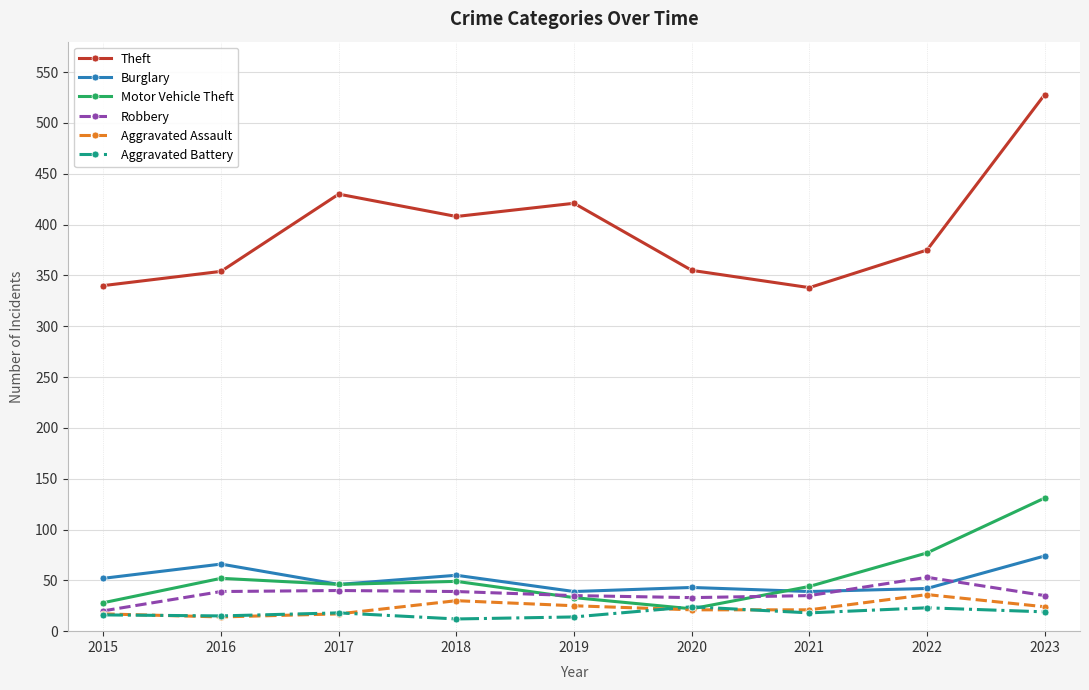

At which category is the sum across all series the highest?

2023